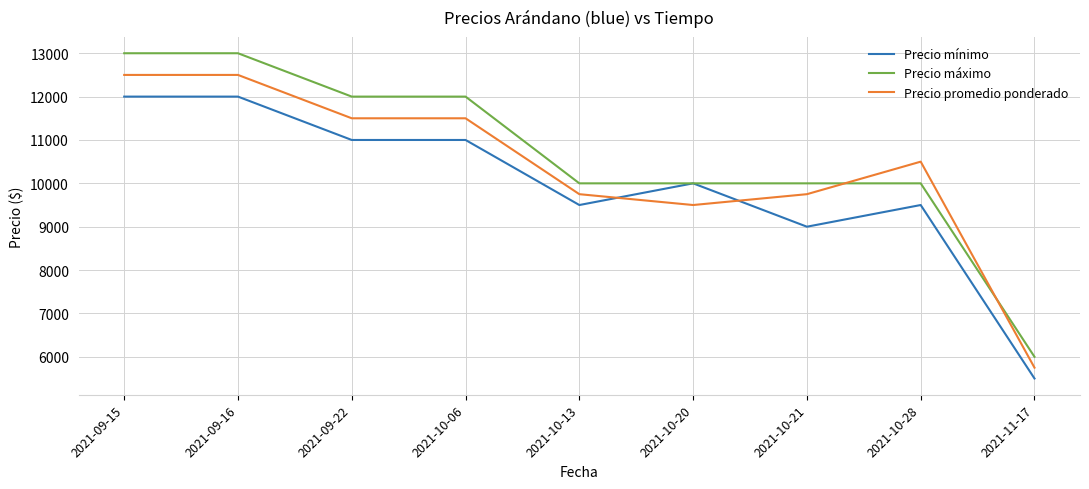

List the series in order of their overall mean, highest first.

Precio máximo, Precio promedio ponderado, Precio mínimo